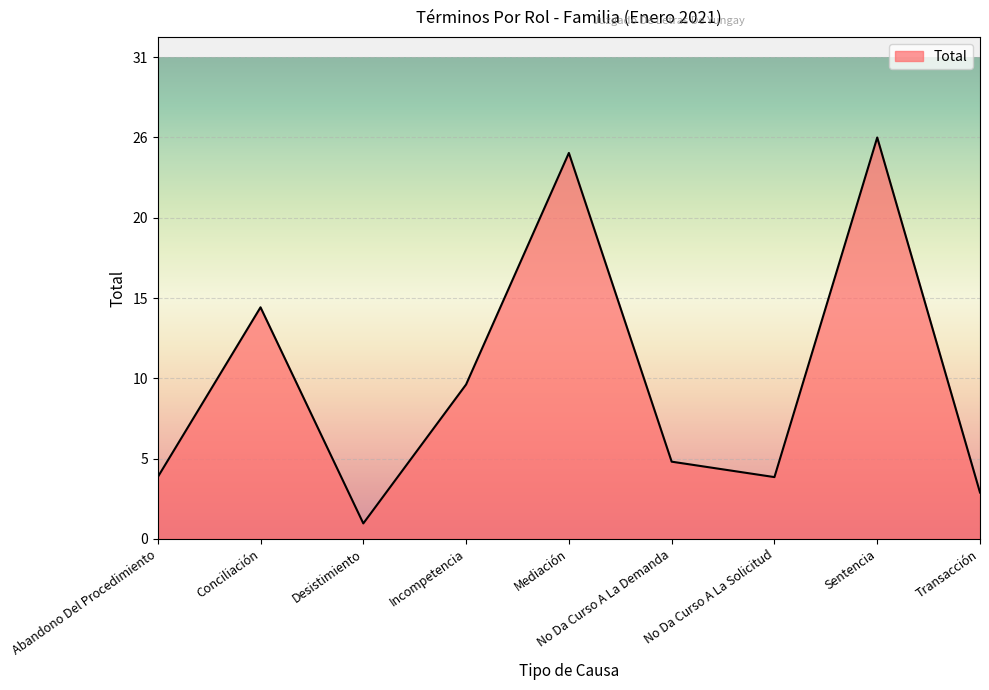

Does the chart display data point markers on the line(s)?

No